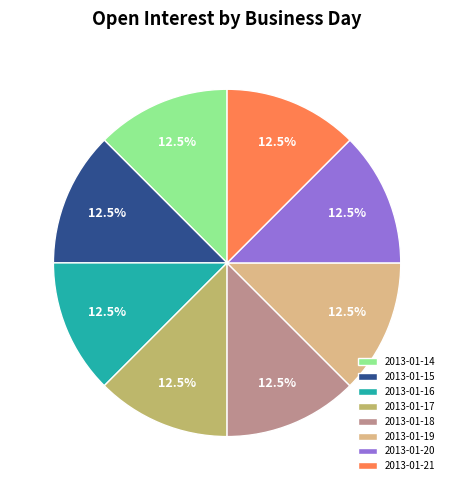

Is there a majority slice in this chart?

No